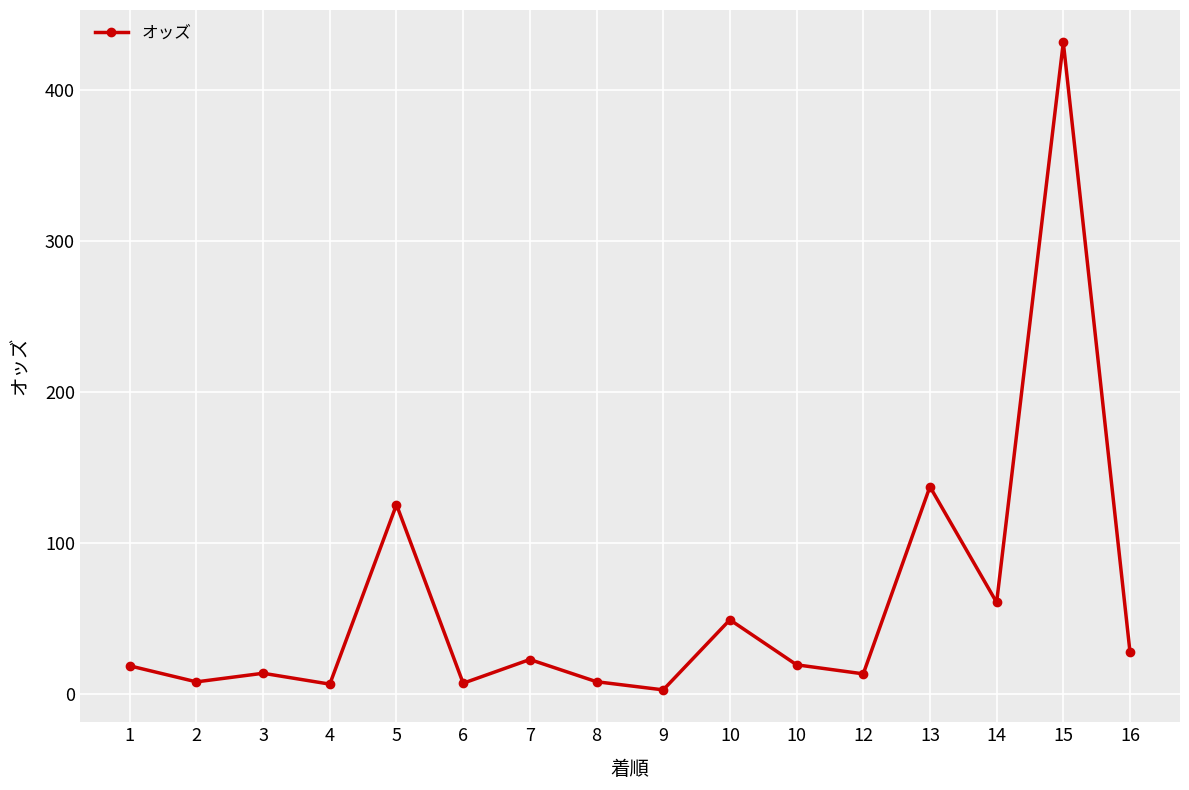

Where does the data first go above 19?

5